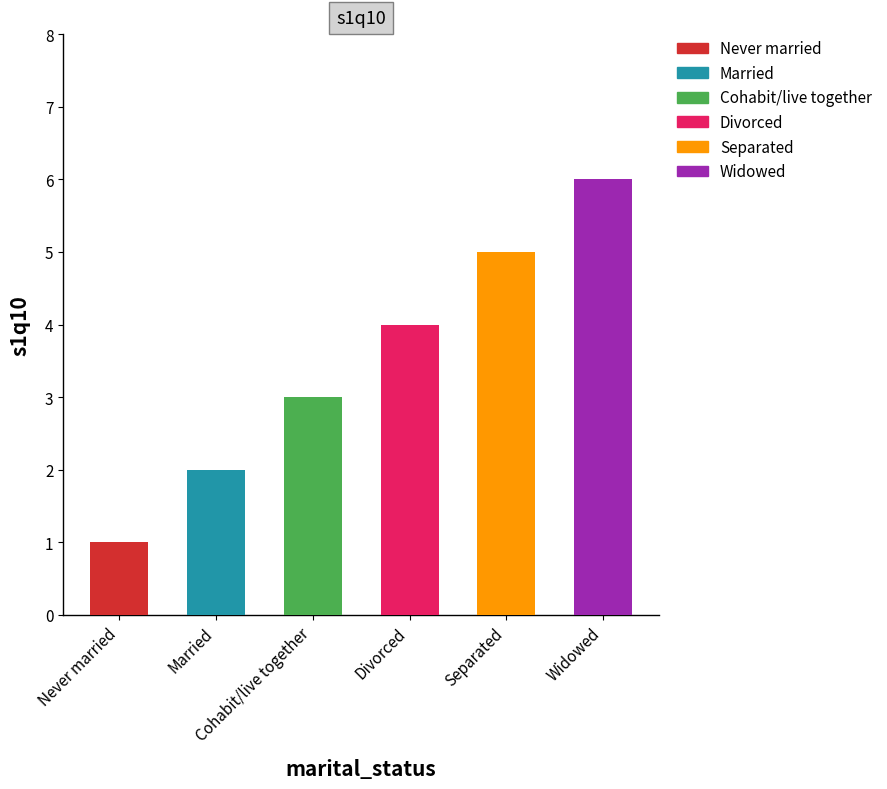

How many data points are less than 4?

3